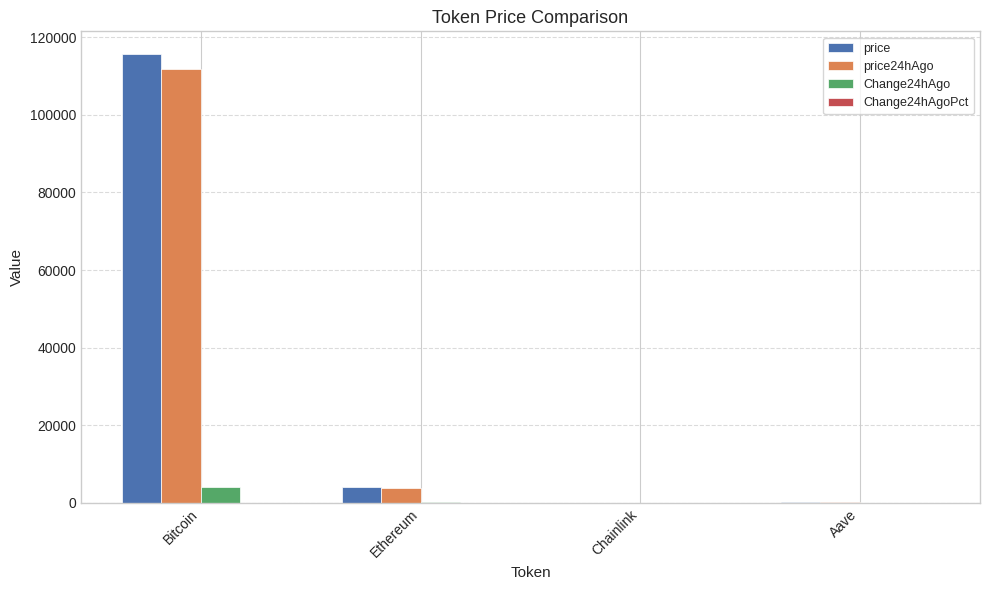

What is the greatest value displayed?

115748.0